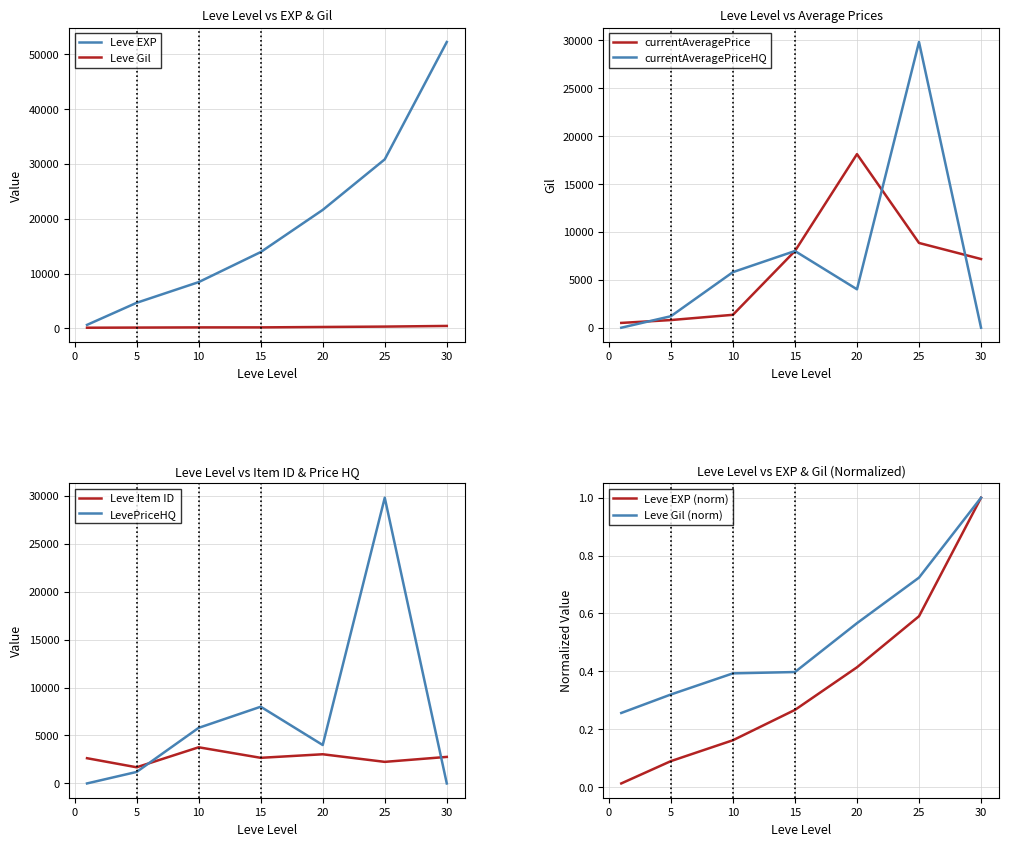

What is the spread (max minus min) of values at 20?

21599.4